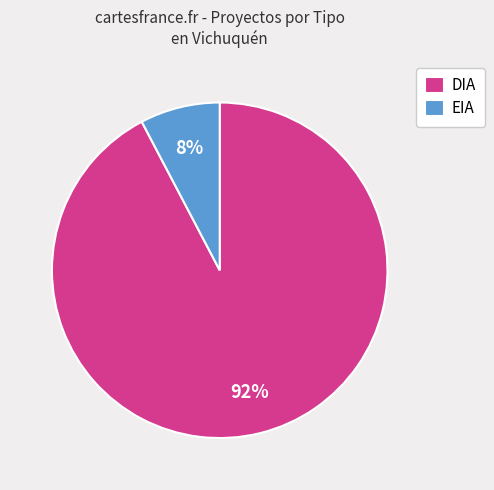

Count the number of slices in the pie.

2